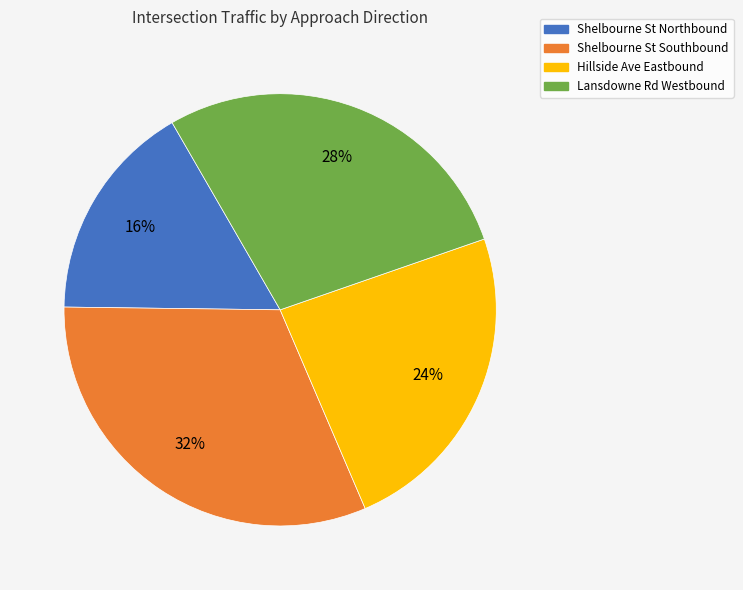

Which has a higher value, Lansdowne Rd Westbound or Shelbourne St Southbound?

Shelbourne St Southbound